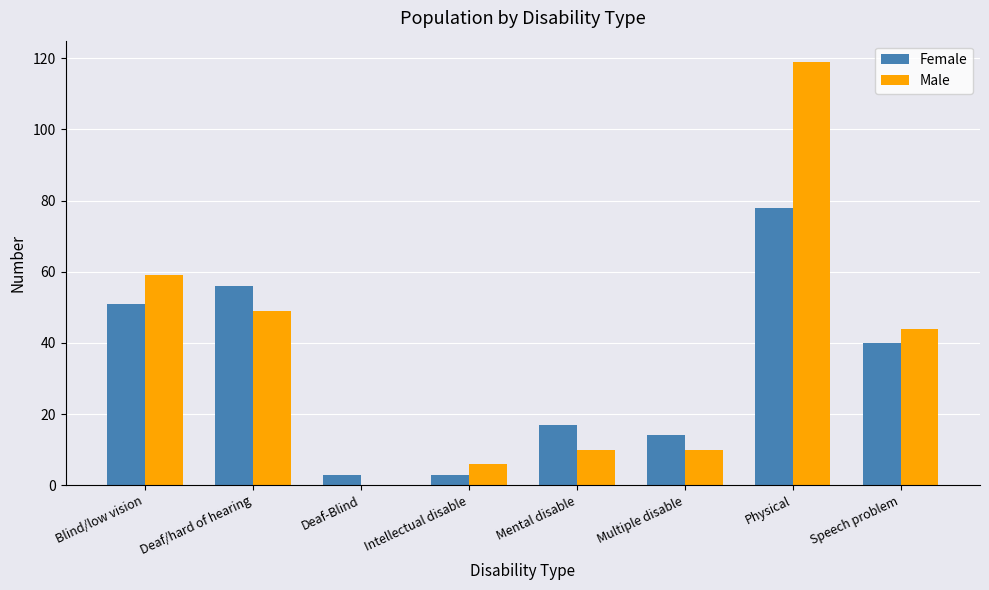

Reading left to right, list all the values displayed in this chart.

Female: 51	56	3	3	17	14	78	40
Male: 59	49	0	6	10	10	119	44